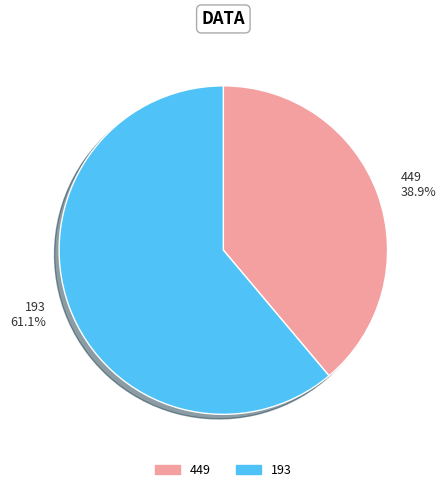

To the nearest percent, what percentage of the pie is 449?

39%